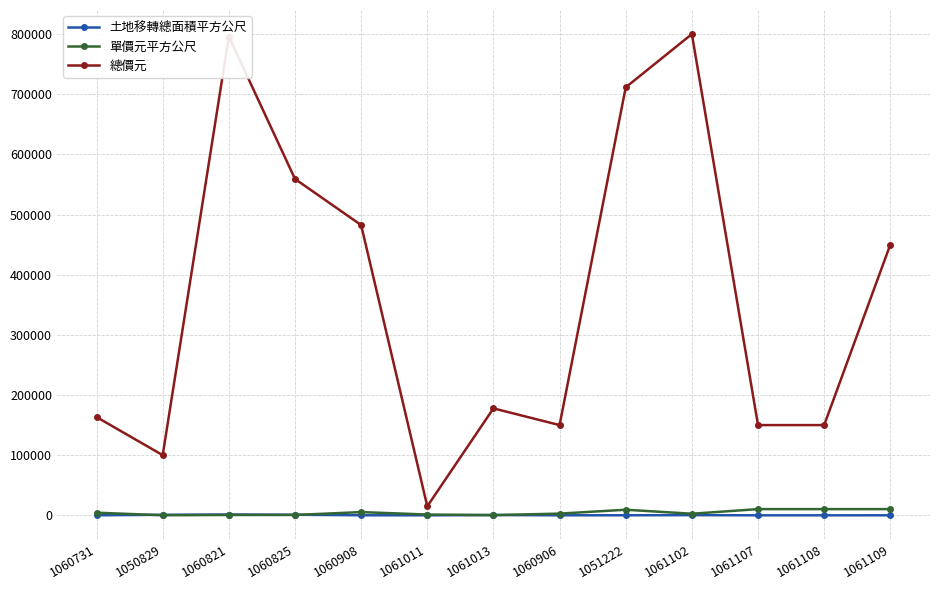

Rank the series by their maximum value, from lowest to highest.

土地移轉總面積平方公尺, 單價元平方公尺, 總價元